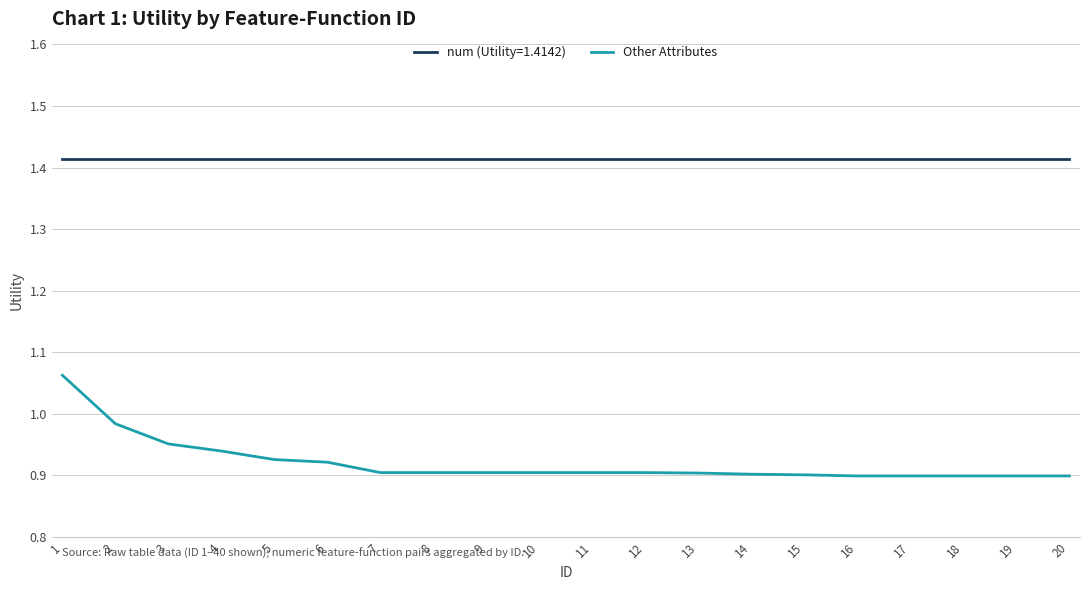

Rank the series at 3 from lowest to highest value.

Other Attributes, num (Utility=1.4142)